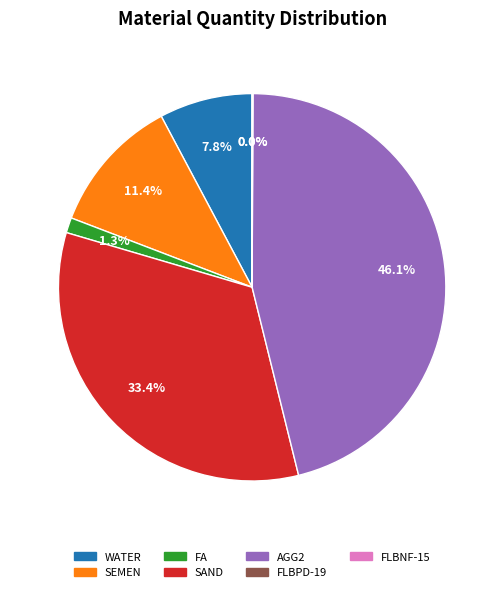

Which has a higher value, WATER or AGG2?

AGG2